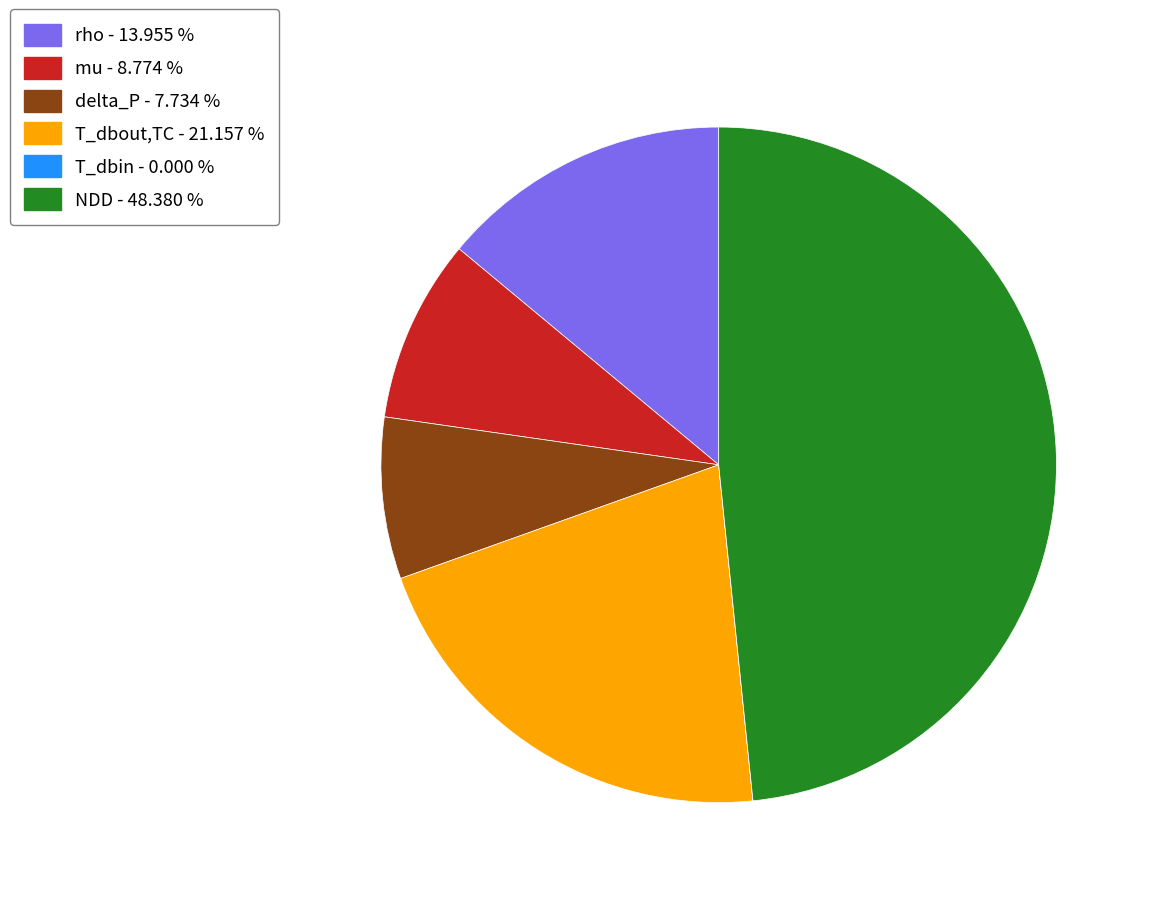

Which slice is the largest?

NDD - 48.380 %